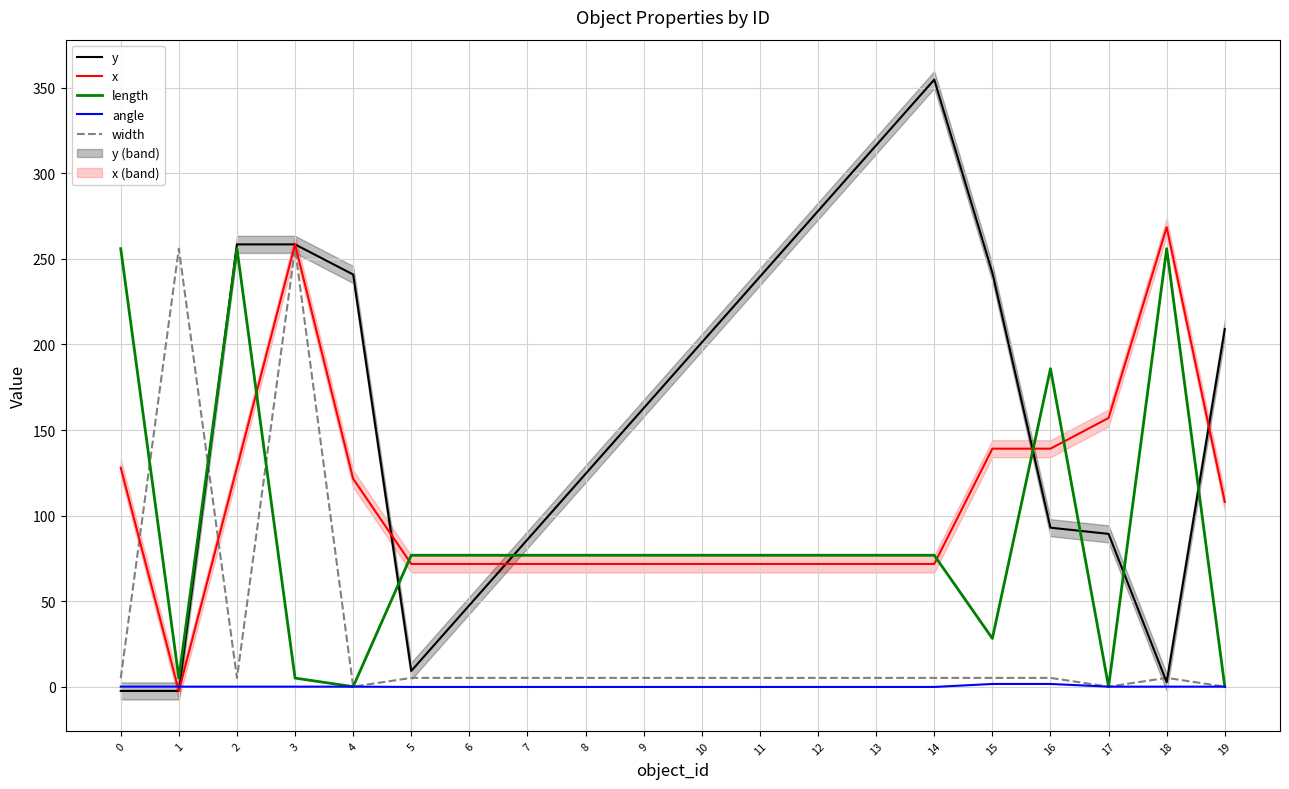

Is the value of angle at 7 greater than the value of y at 5?

No